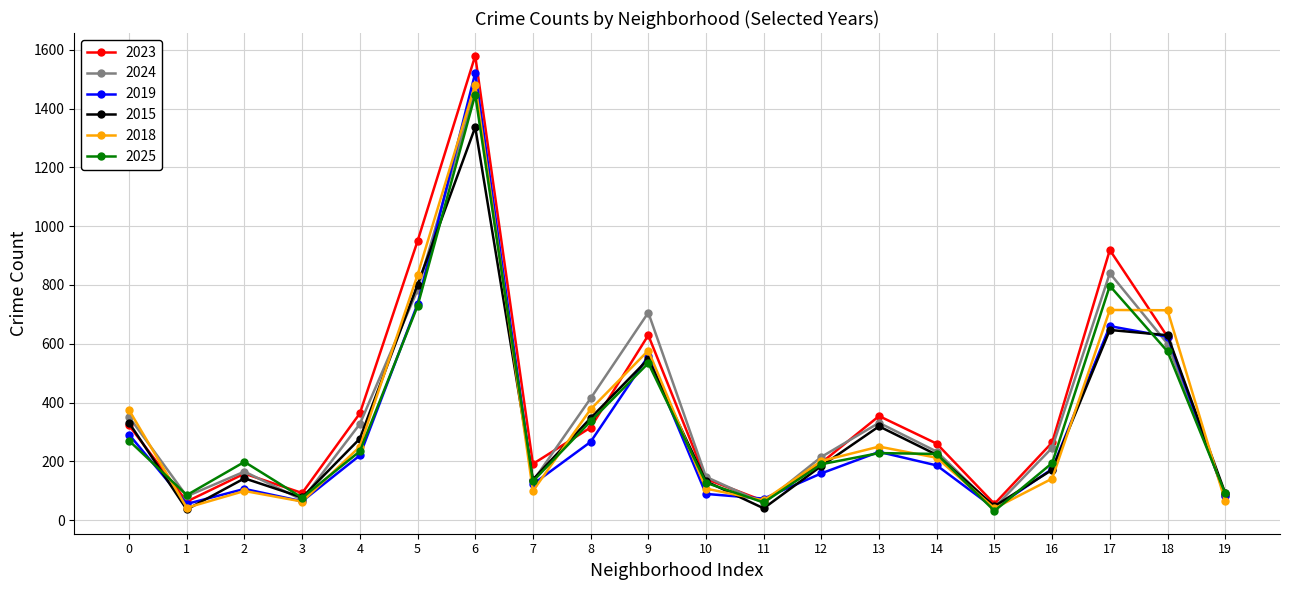

The value of 2024 at 16 is 108. True or false?

False